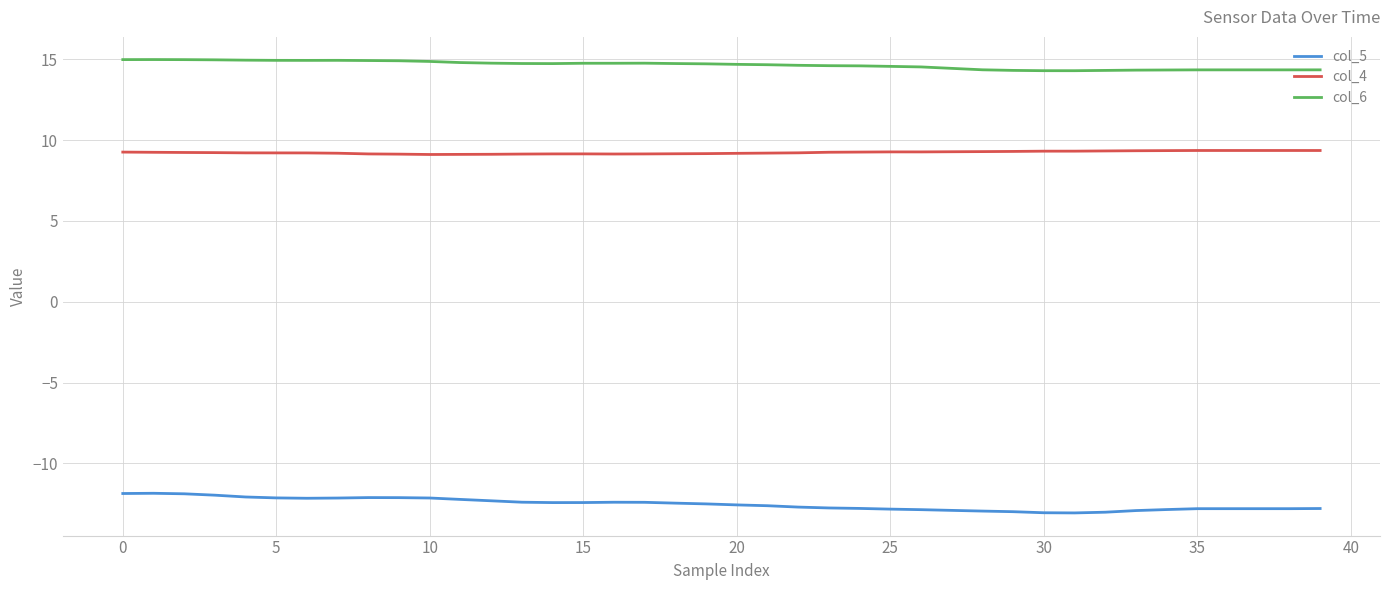

Which series has the widest spread of values?

col_5